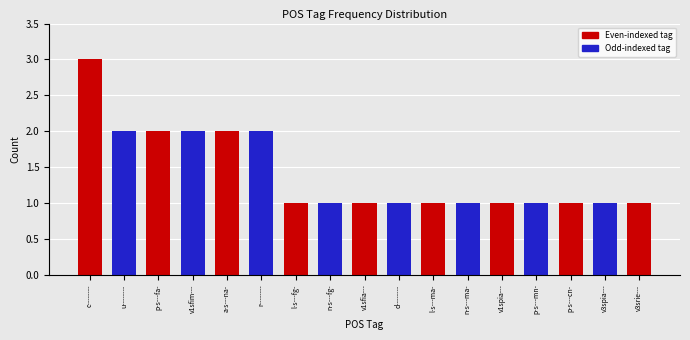

What is the approximate value at n-s---fg-?

1